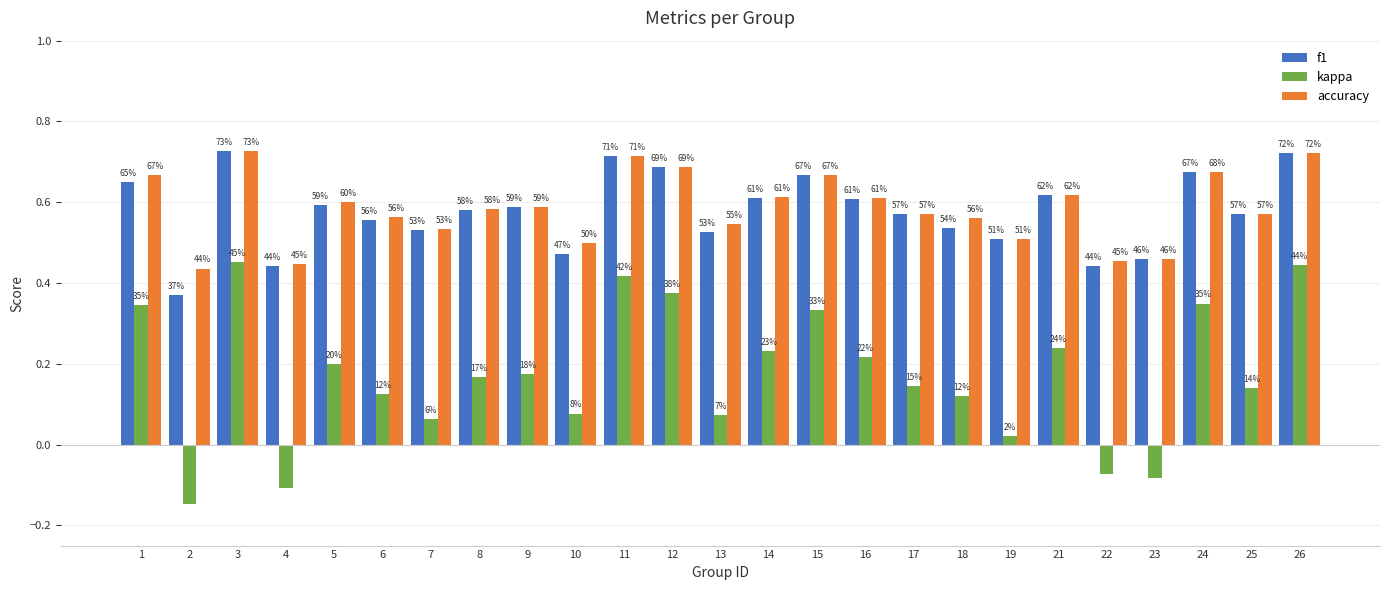

At which label does f1 reach its peak?

3